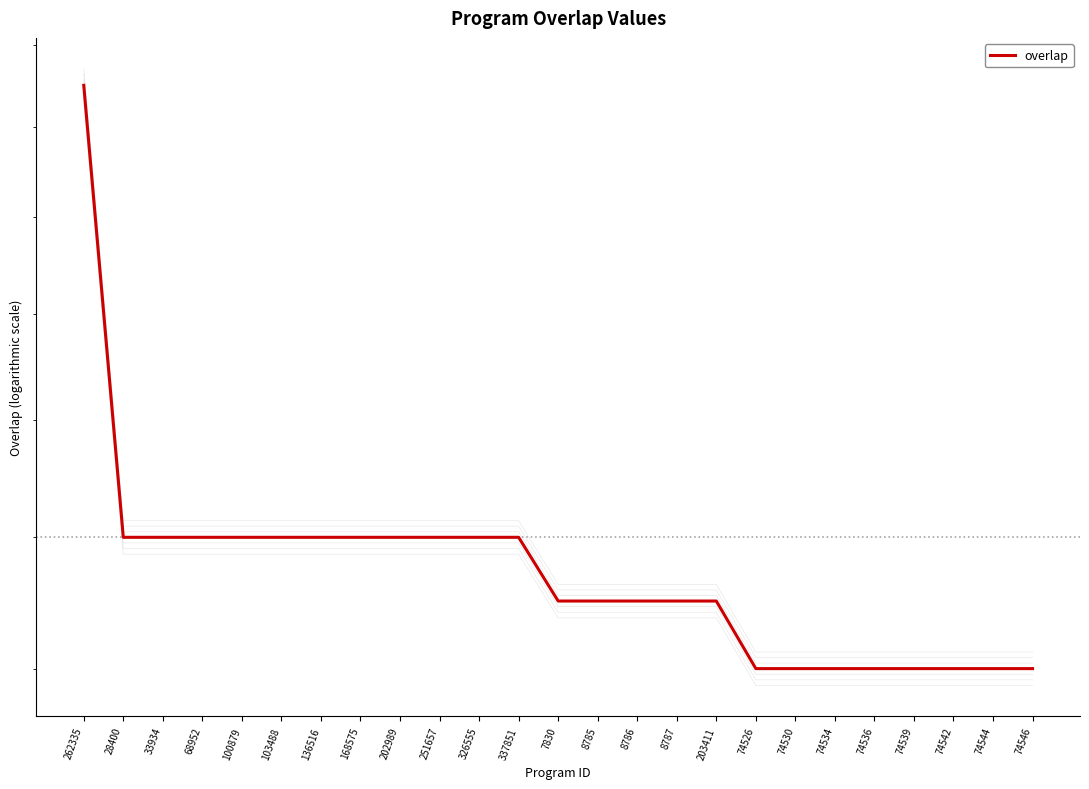

Approximately how many times larger is the value at 203411 compared to 74536?

1.1